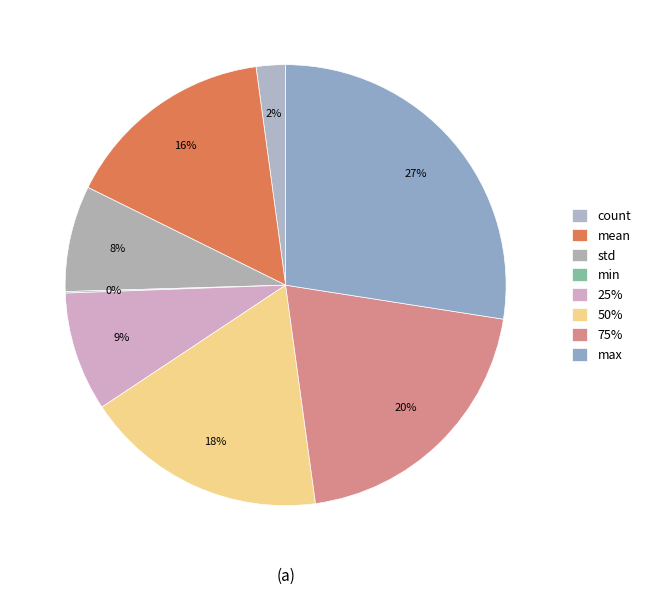

How many slices are in this pie chart?

8